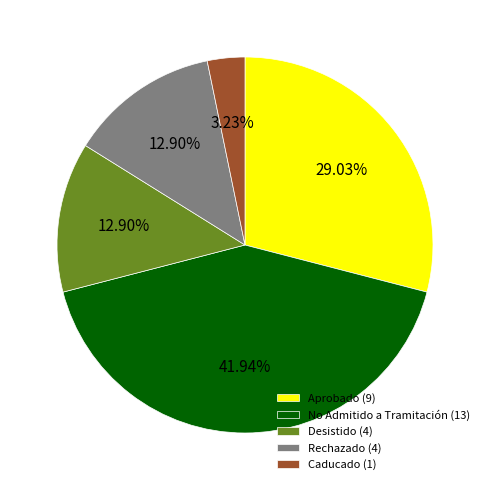

How many segments does this pie chart have?

5